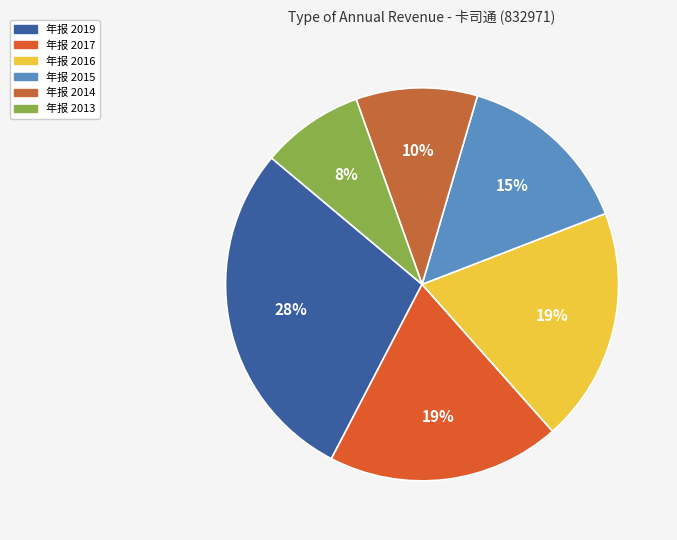

Is it true that 年报 2016 is 34% of the pie?

False